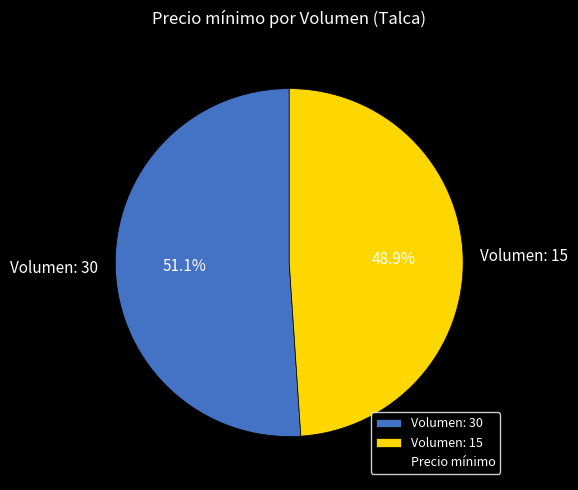

To the nearest percent, what is the difference between the largest and smallest slice percentages?

2%